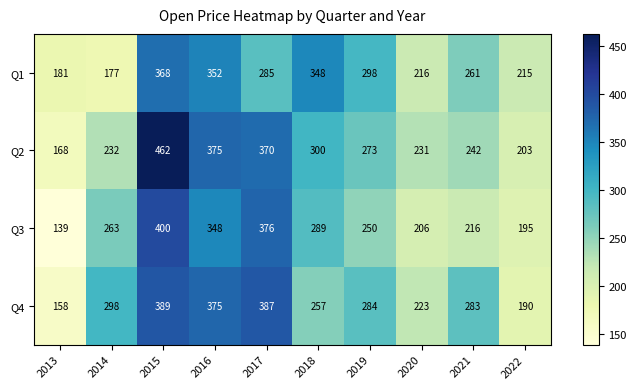

At which label does Q1 first exceed 285?

2015